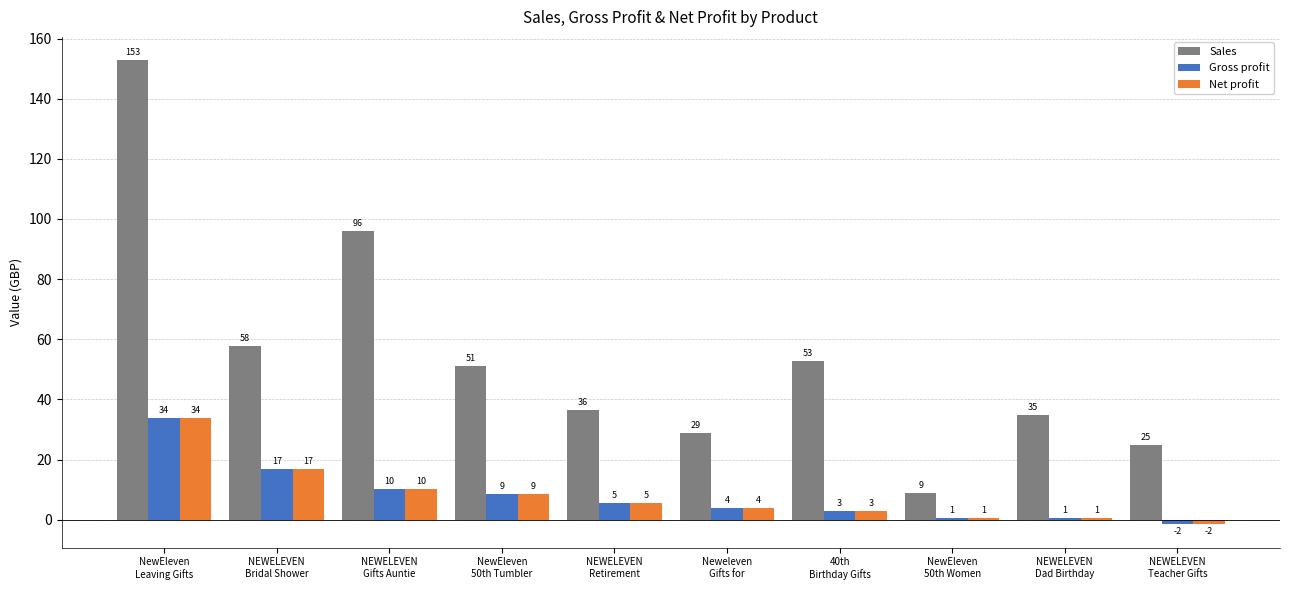

Are the bars grouped side by side (vs. stacked)?

Yes